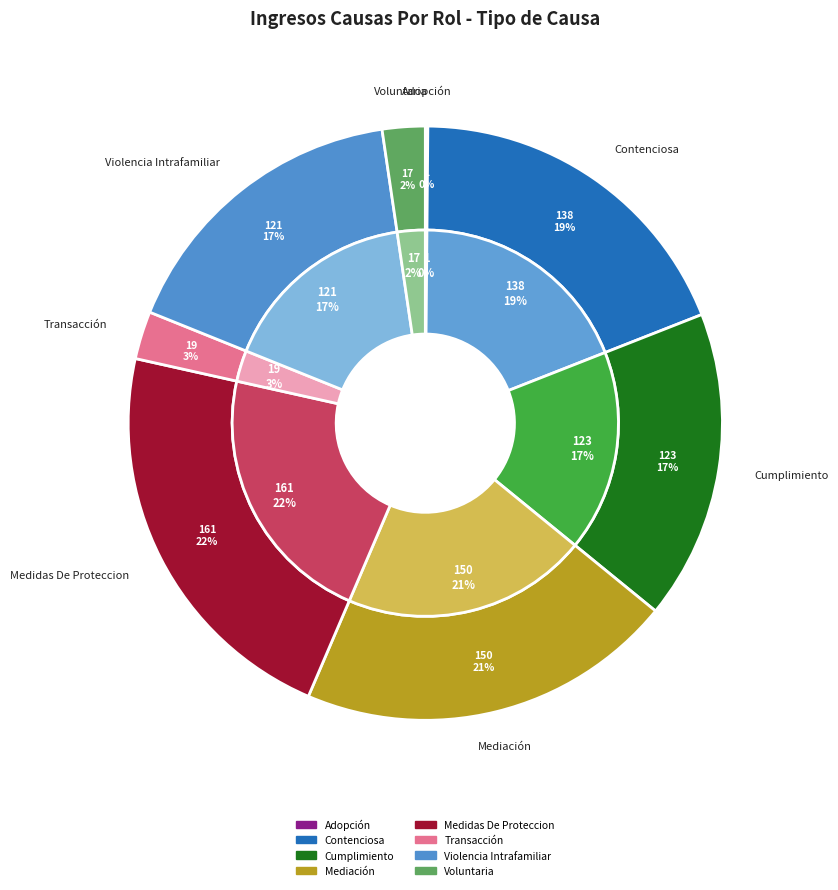

Is there a majority slice in this chart?

No